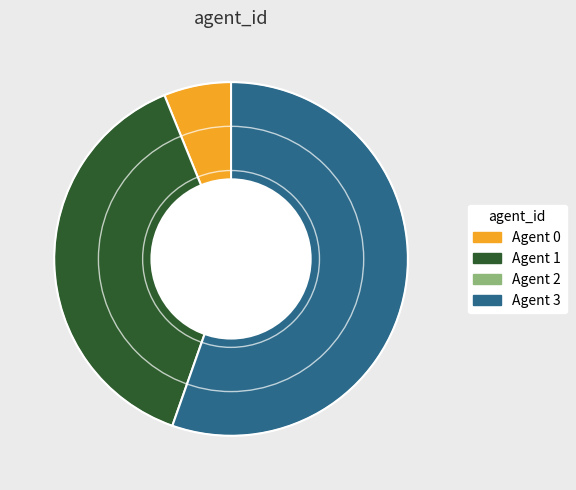

Is there a majority slice in this chart?

Yes